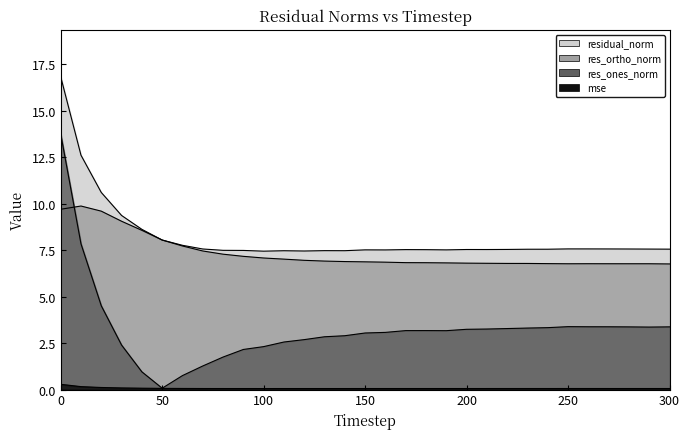

Count the mse values in the range 0 to 1.

31